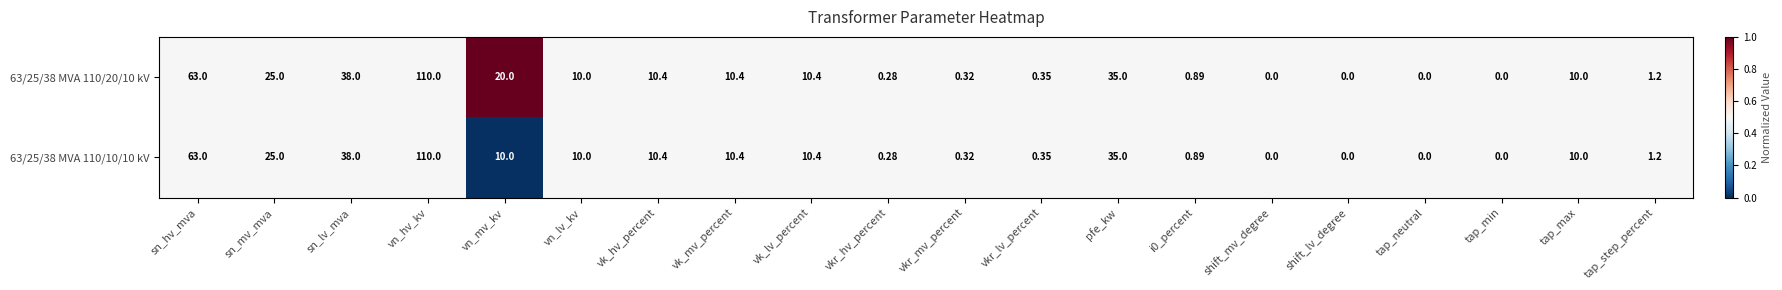

Which category has the highest value across all series?

vn_hv_kv